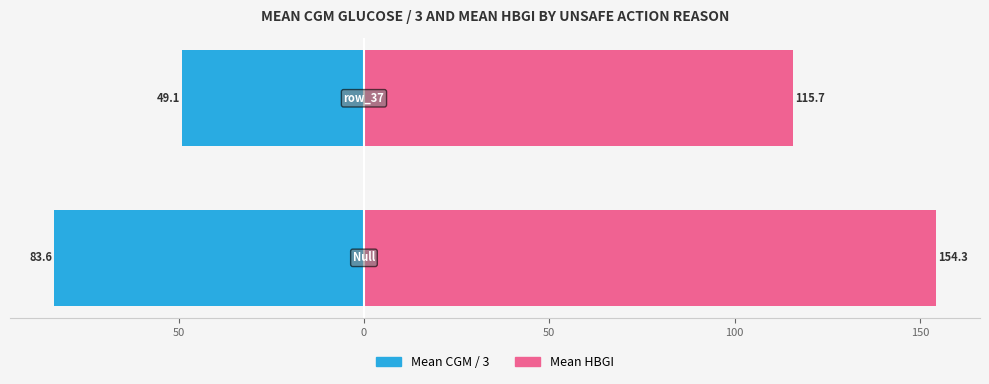

What is the maximum value shown in the chart?

154.3